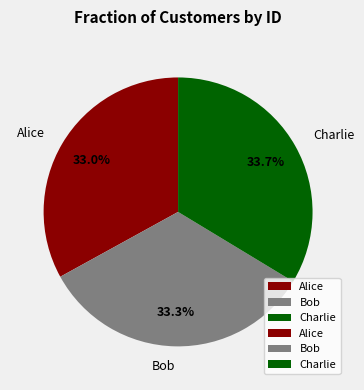

To the nearest percent, what portion does Alice represent?

33%